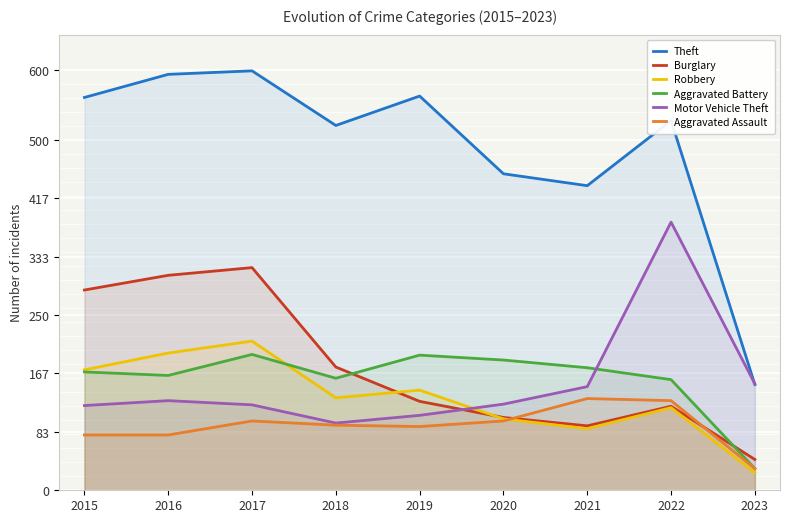

Between 2020 and 2023, which is larger?

2020